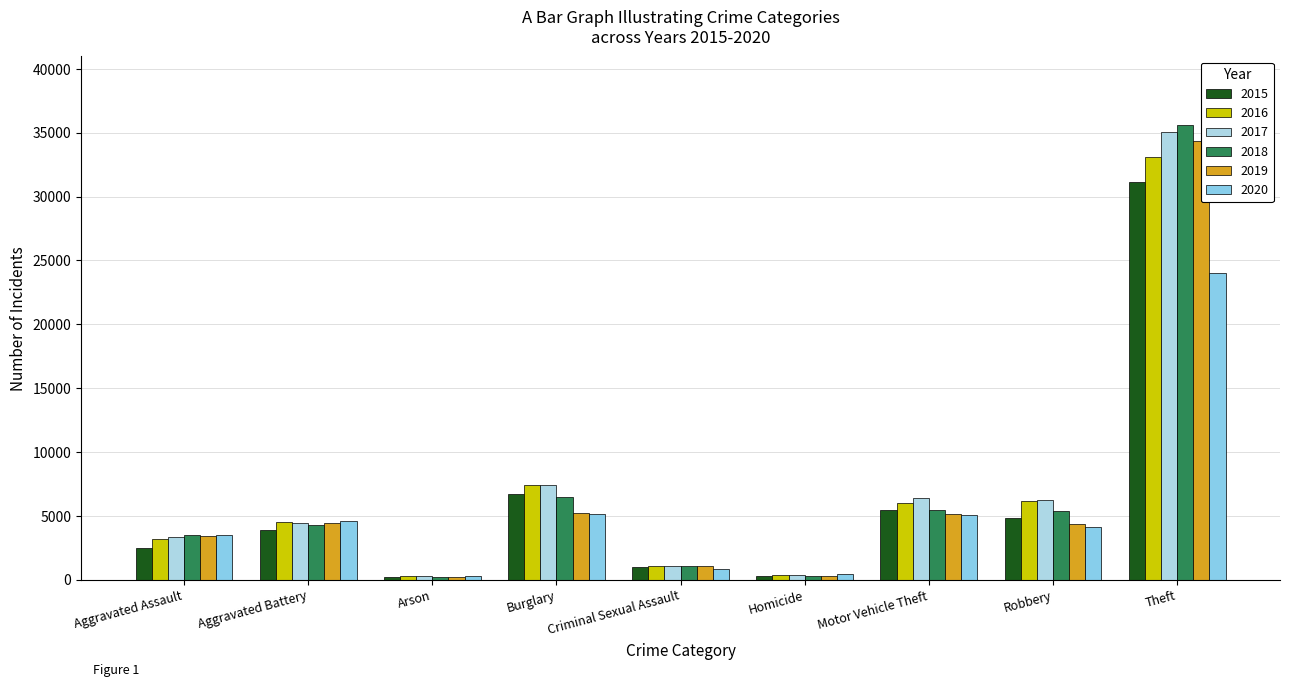

What is the minimum value shown in the chart?

201